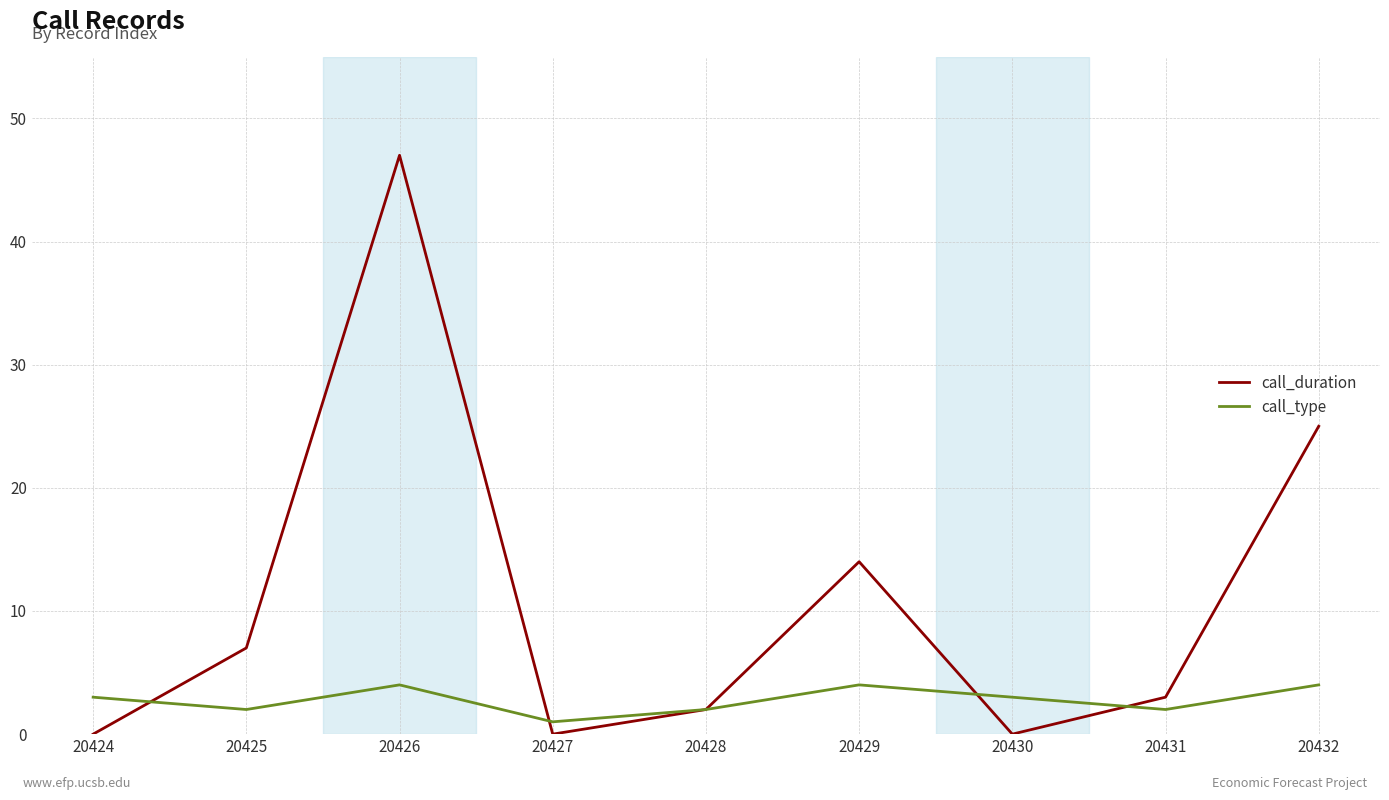

Rank the series by their average value, from lowest to highest.

call_type, call_duration